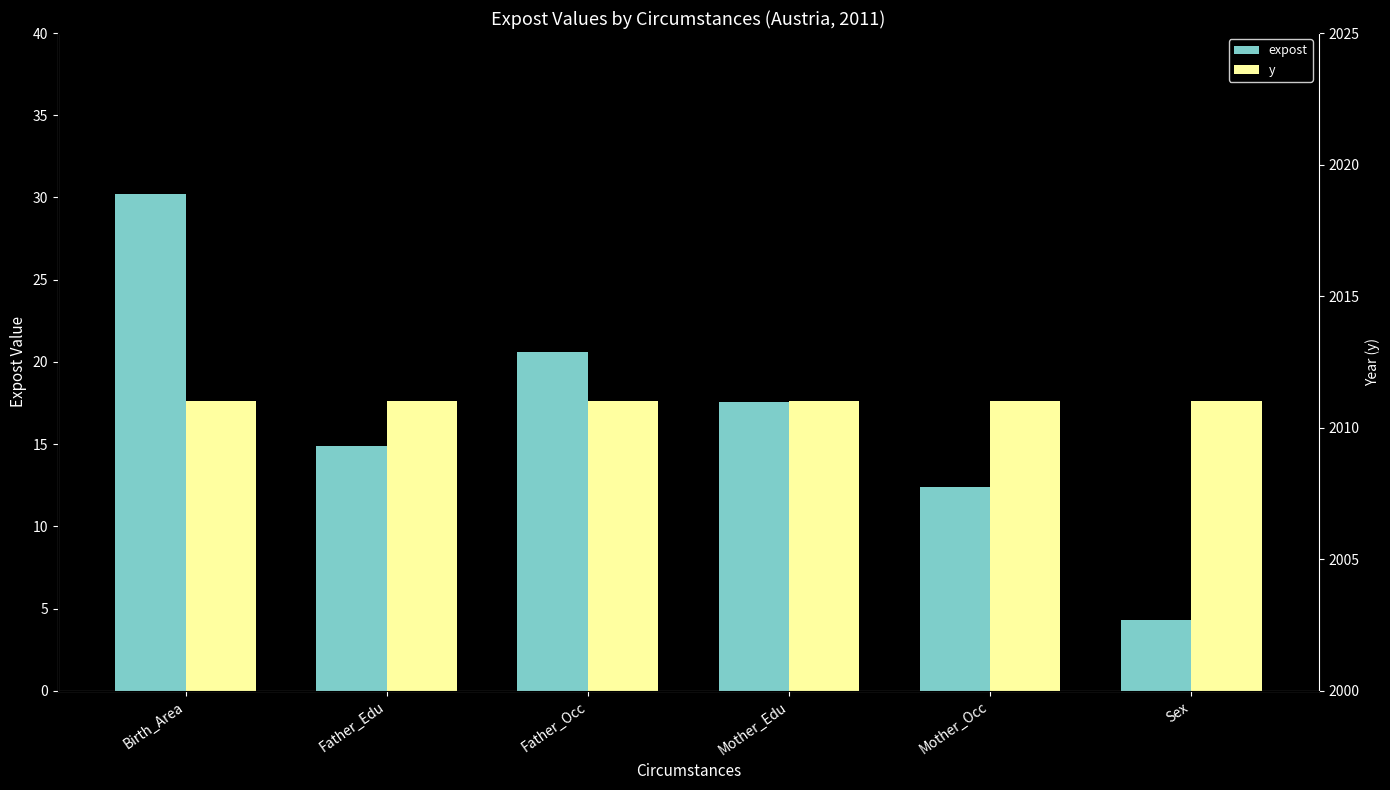

Which category has the highest value in the y series?

Birth_Area